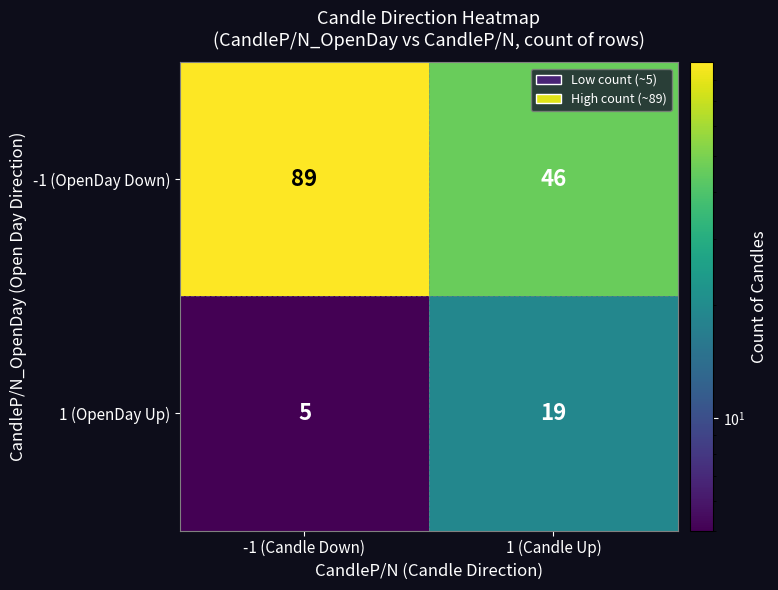

What is the approximate value of 1 (OpenDay Up) at -1 (Candle Down)?

5